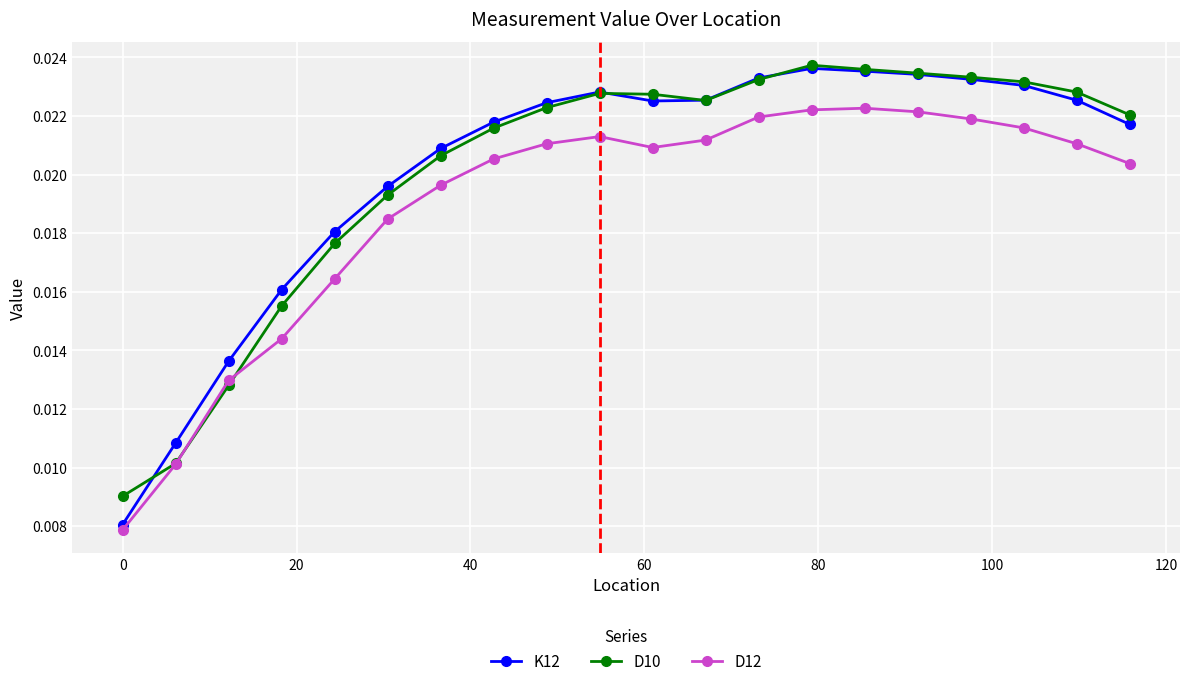

Which series has the largest range (max minus min)?

K12